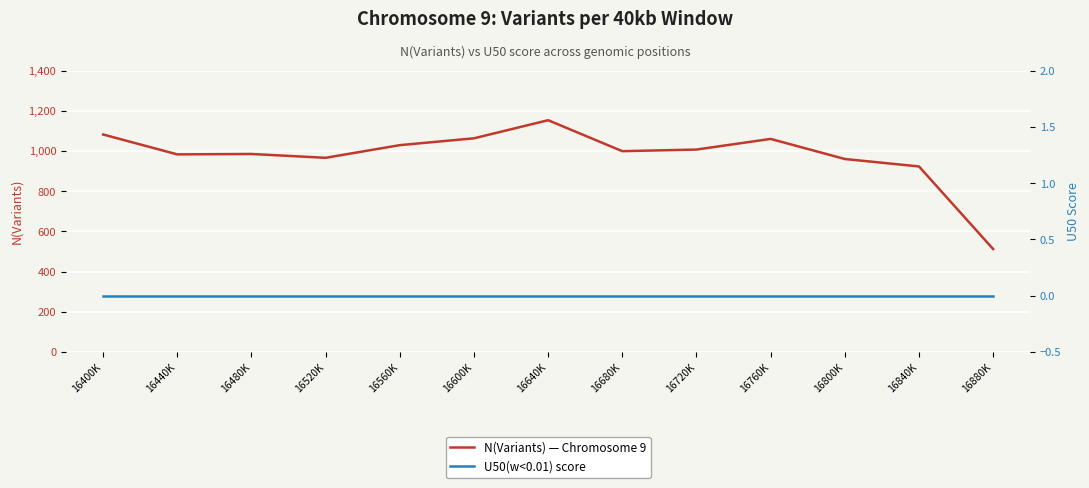

Reading left to right, extract all data points from this chart.

N(Variants) — Chromosome 9: 16400K=1082	16440K=983	16480K=985	16520K=966	16560K=1029	16600K=1063	16640K=1153	16680K=999	16720K=1007	16760K=1060	16800K=960	16840K=923	16880K=512
U50(w<0.01) score: 16400K=0	16440K=0	16480K=0	16520K=0	16560K=0	16600K=0	16640K=0	16680K=0	16720K=0	16760K=0	16800K=0	16840K=0	16880K=0